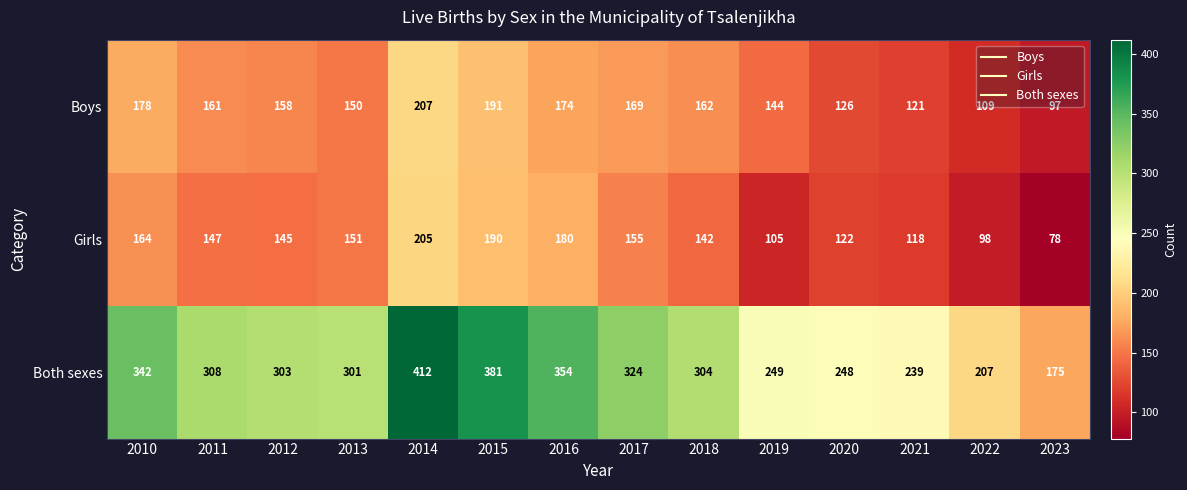

What is the spread (max minus min) of values at 2014?

207